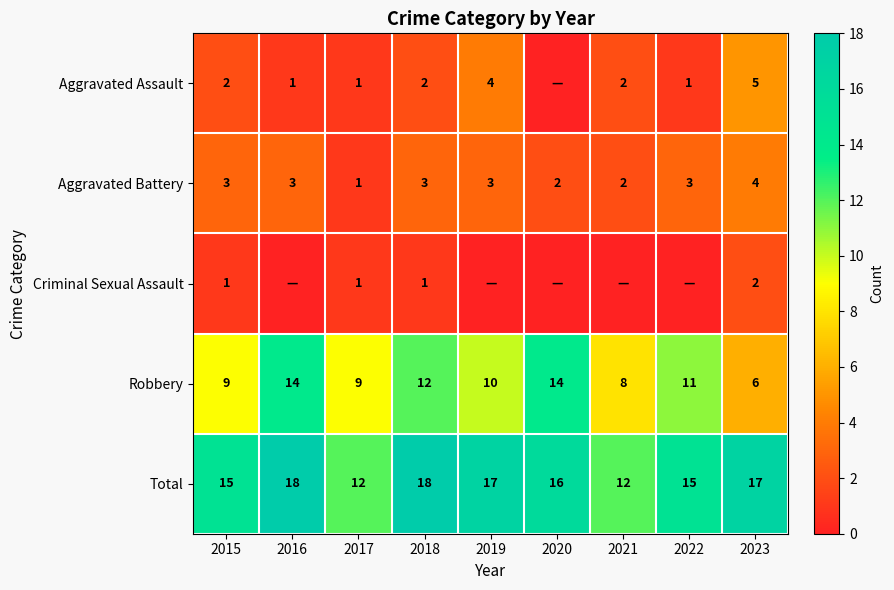

At which label does Total first exceed 16?

2016